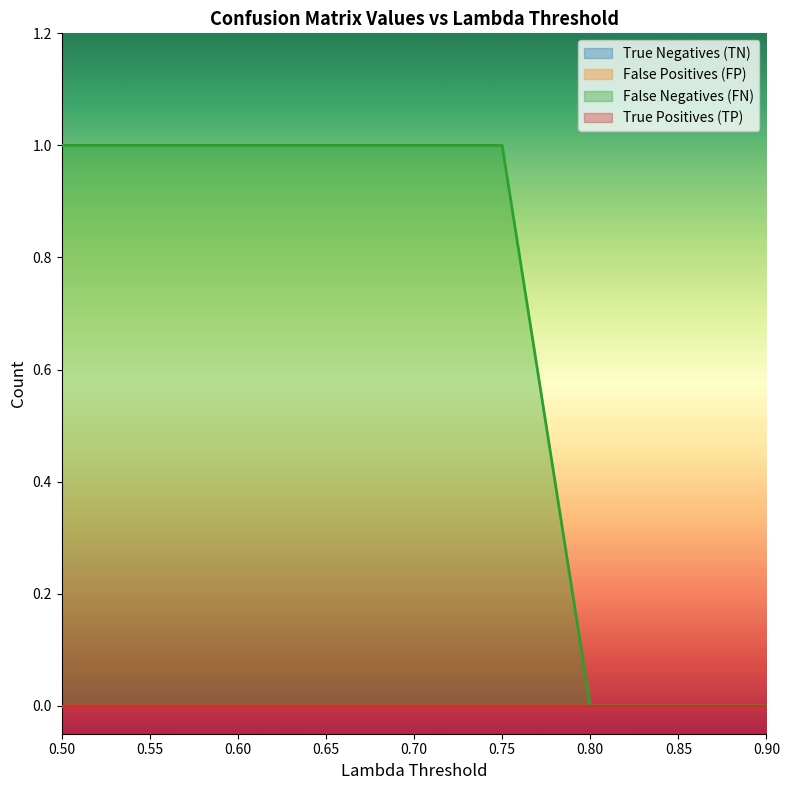

True or false: False Positives (FP) has more than 0 points higher than both neighbors.

False